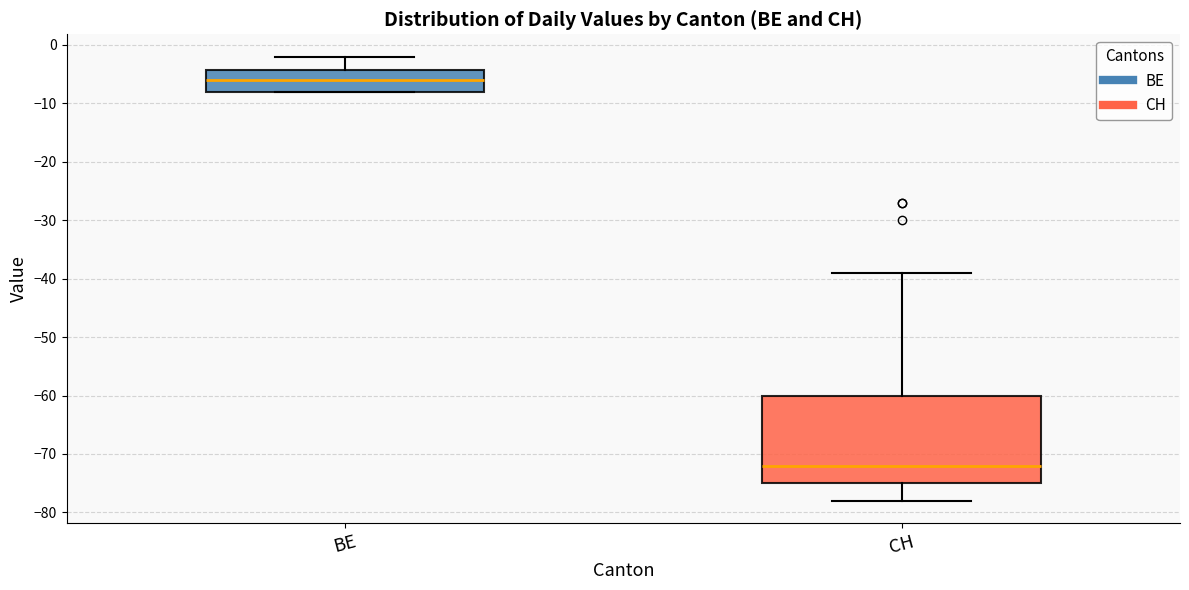

Which box's median line is the lowest?

CH